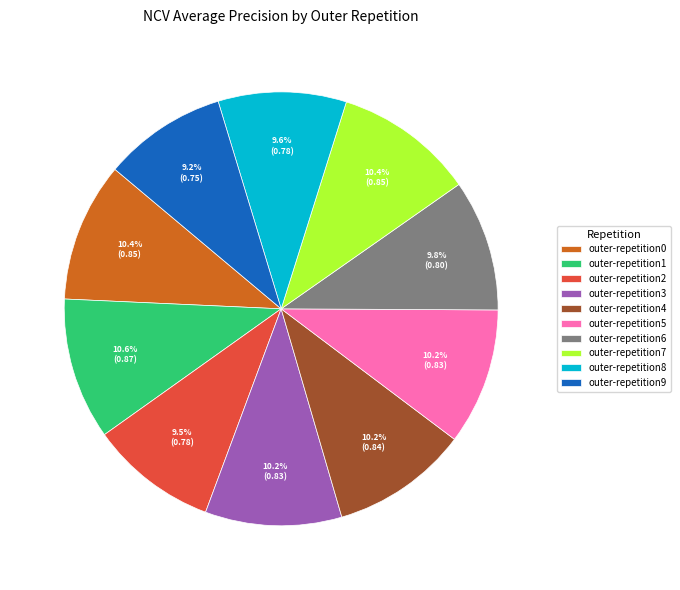

To the nearest percent, what is the difference between the outer-repetition2 and outer-repetition4 slice percentages?

1%